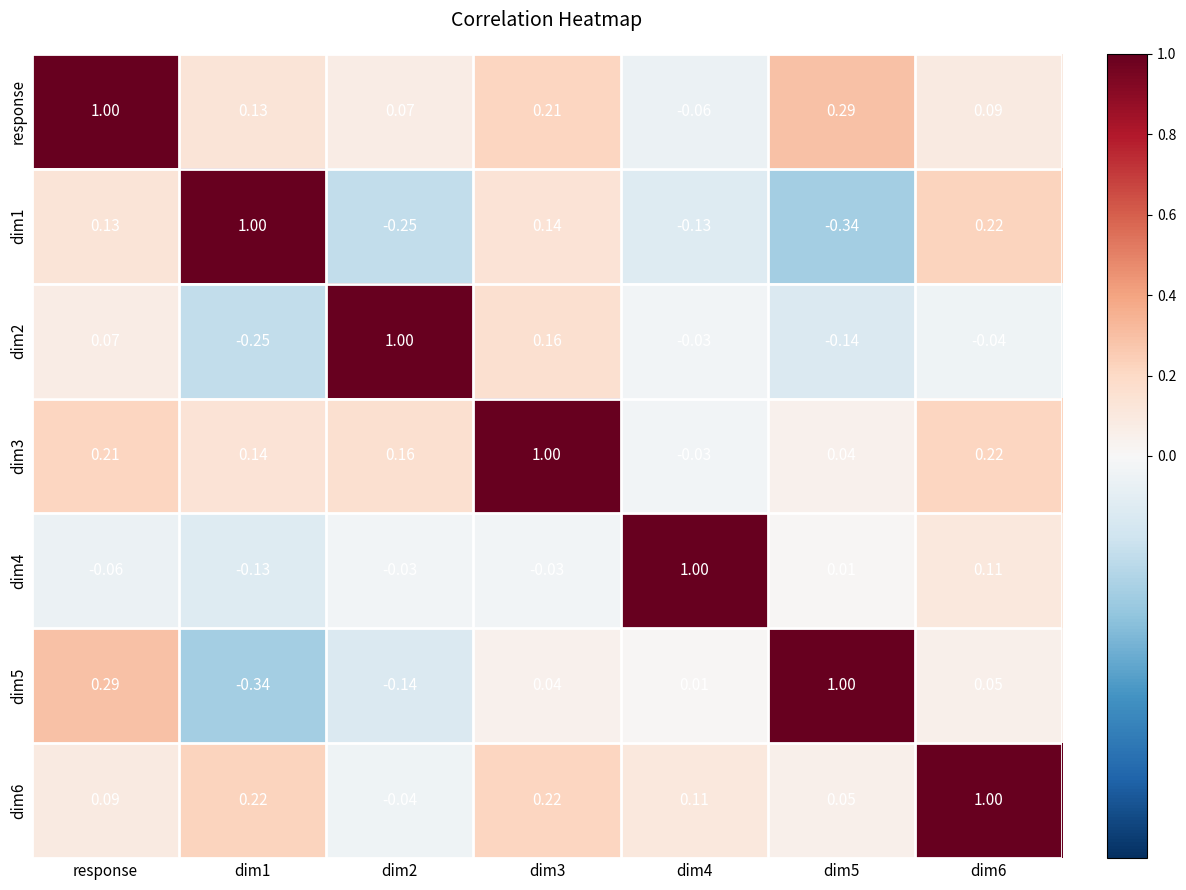

Where does the response series first go above 0?

response